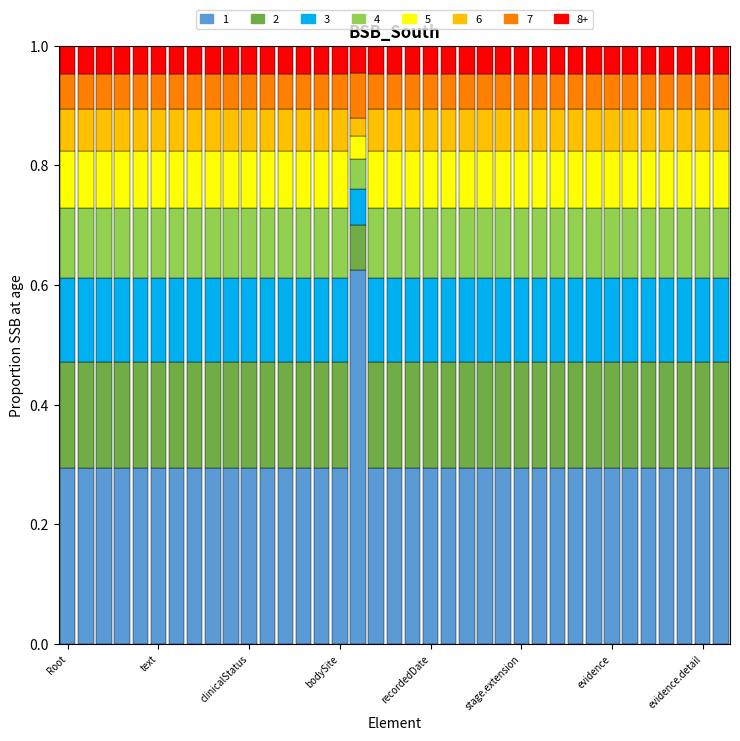

Count the 1 values in the range 0 to 1.

37